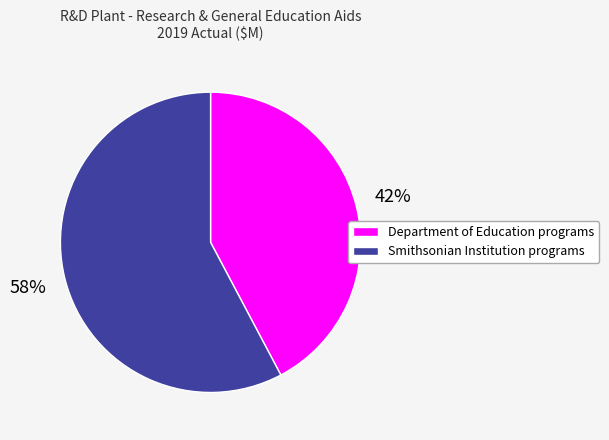

Between Department of Education programs and Smithsonian Institution programs, which is larger?

Smithsonian Institution programs